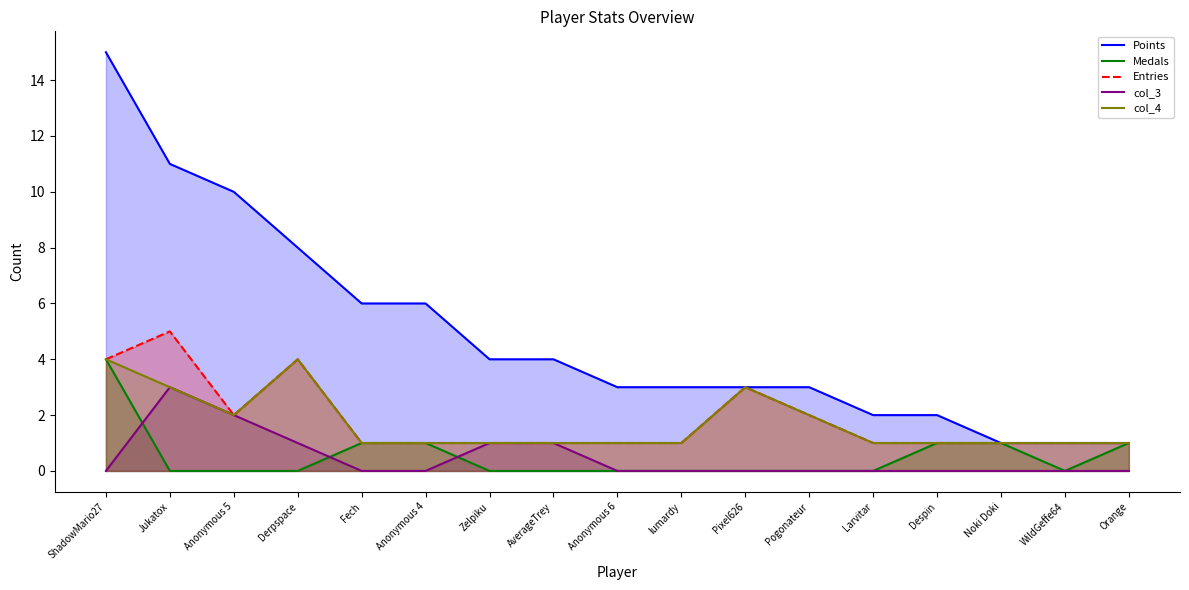

Count the number of data series in this chart.

5